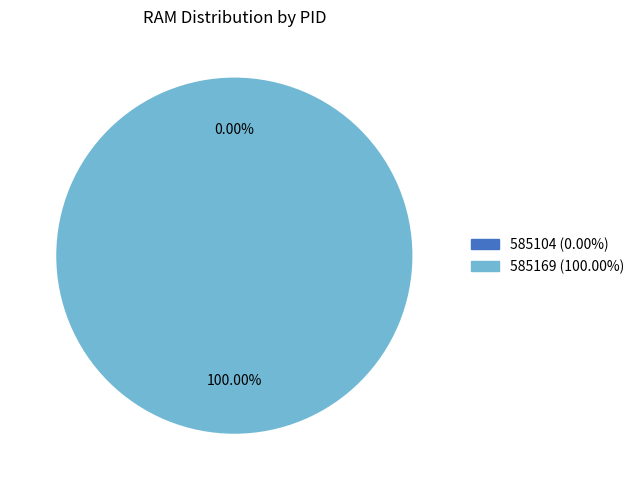

The 585104 slice represents 0% of the pie. True or false?

True